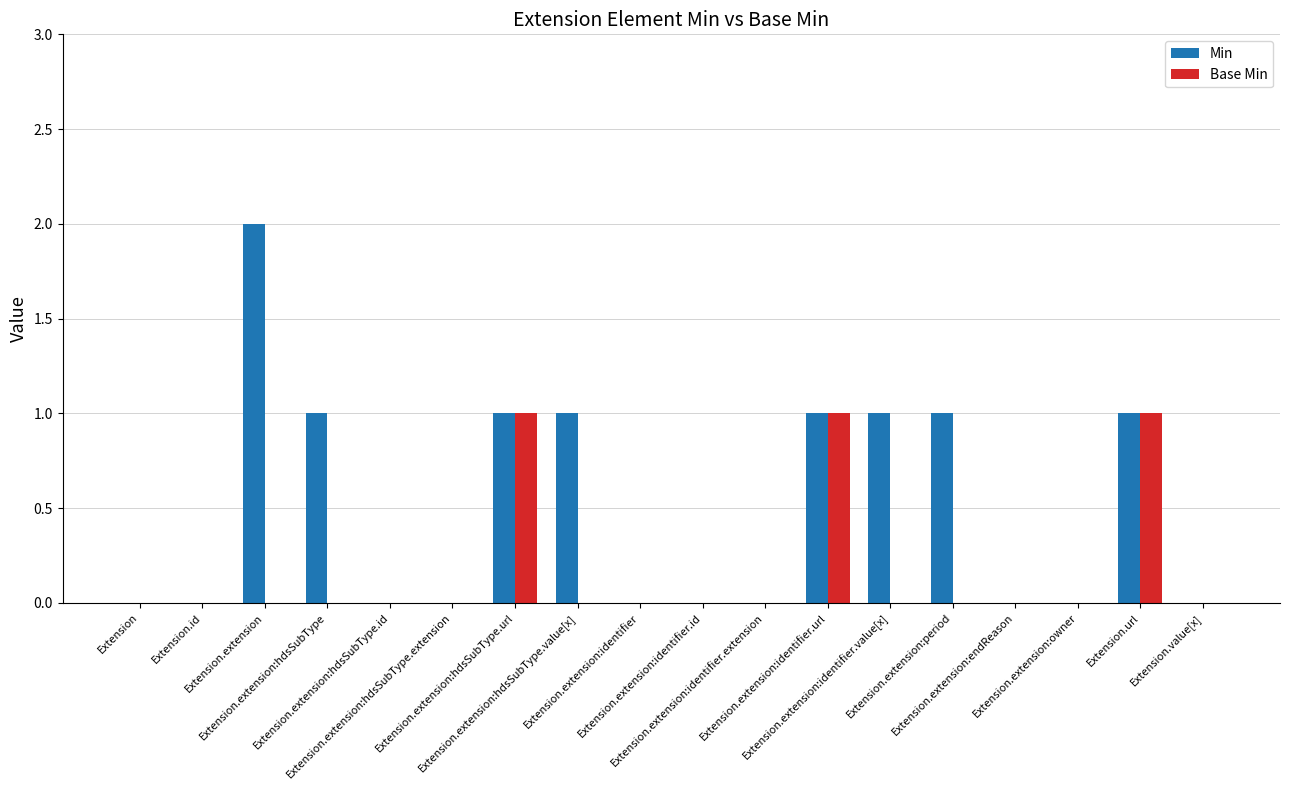

What is the sum of all Base Min values?

3